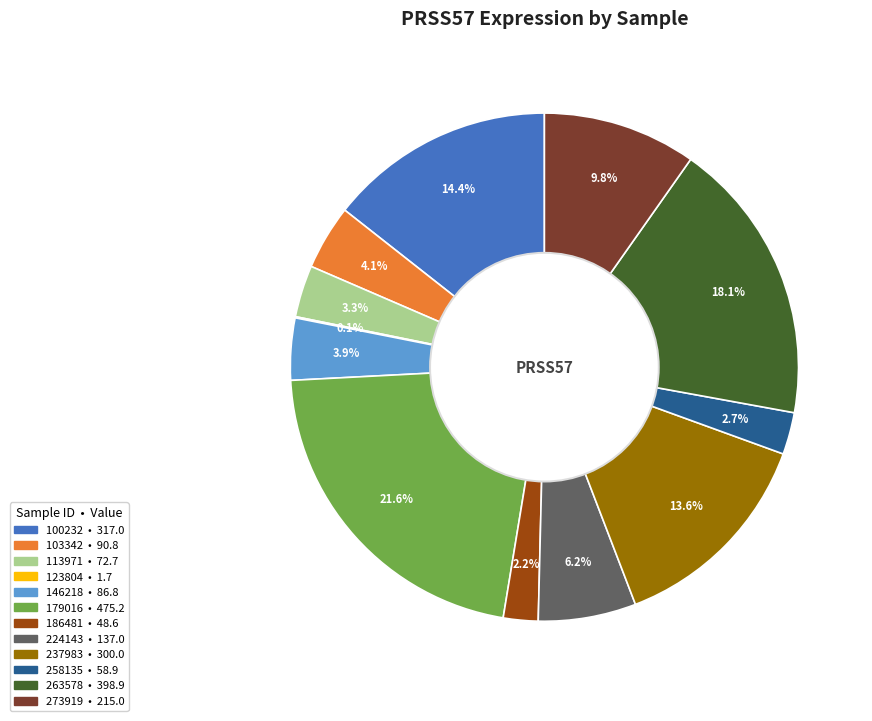

To the nearest percent, what is the average slice percentage?

8%